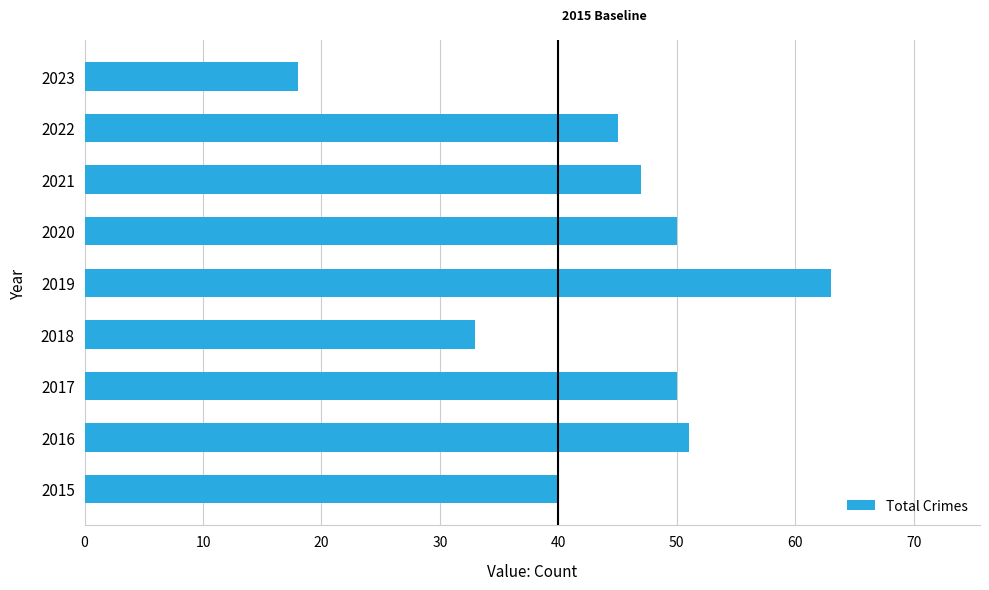

Which category has the highest value across all series?

2019